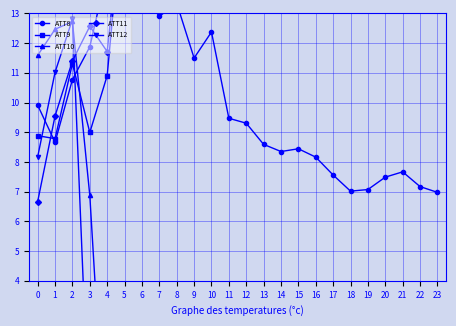

How many data points in ATT11 are less than 29?

12